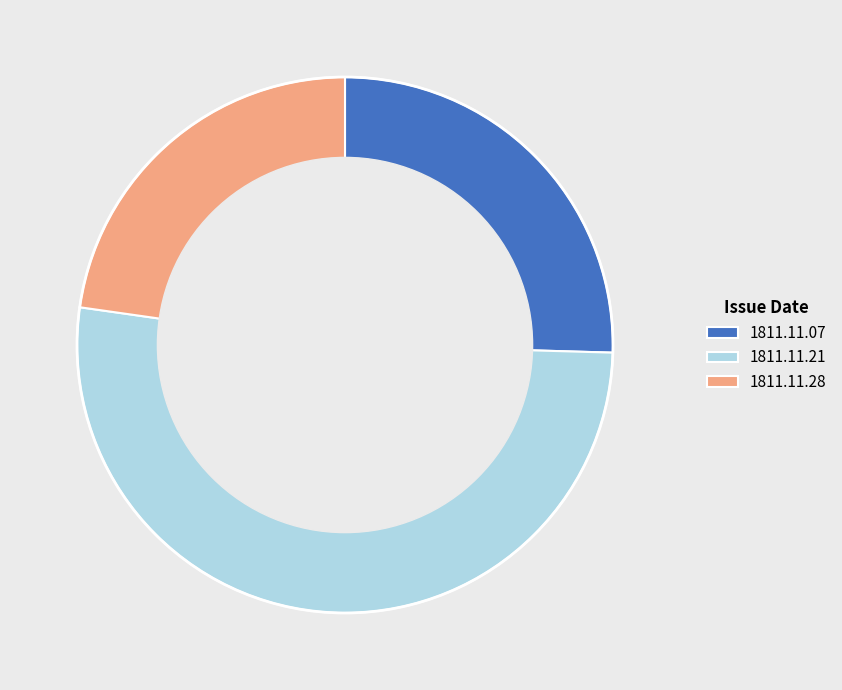

Count the number of slices in the pie.

3